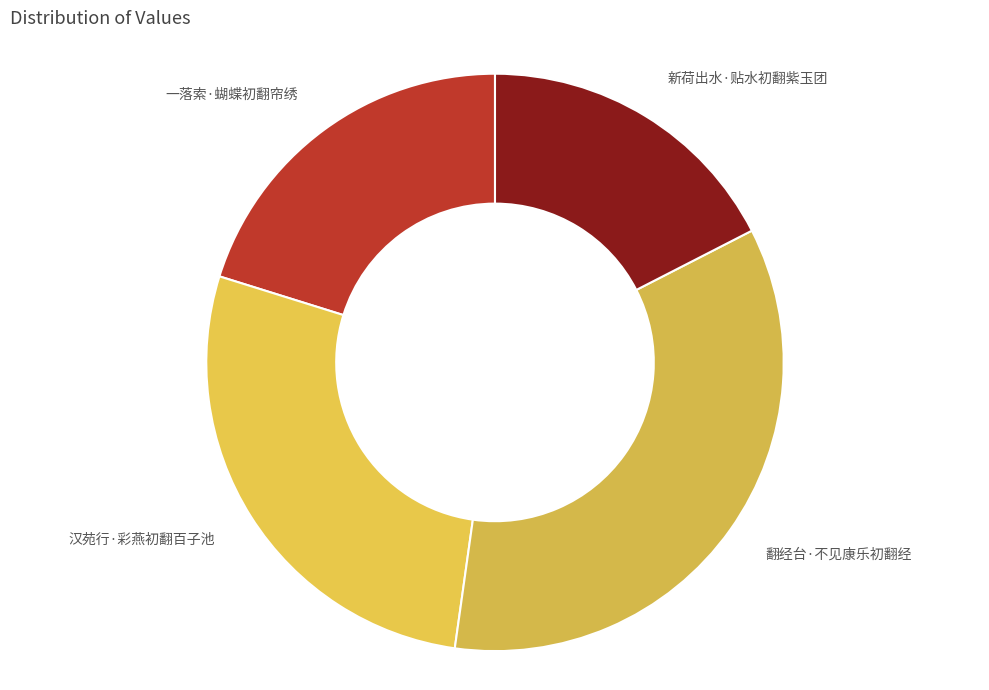

Is it true that 汉苑行·彩燕初翻百子池 is 20% of the pie?

False